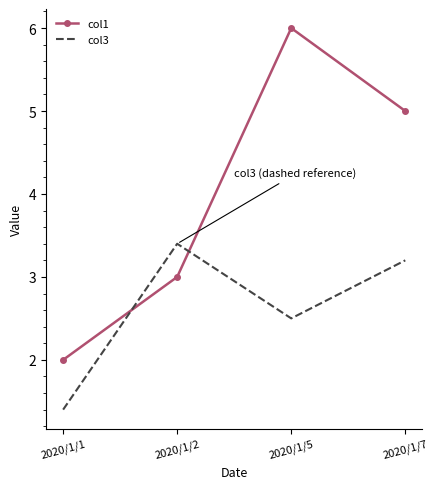

Which category has the highest value across all series?

2020/1/5